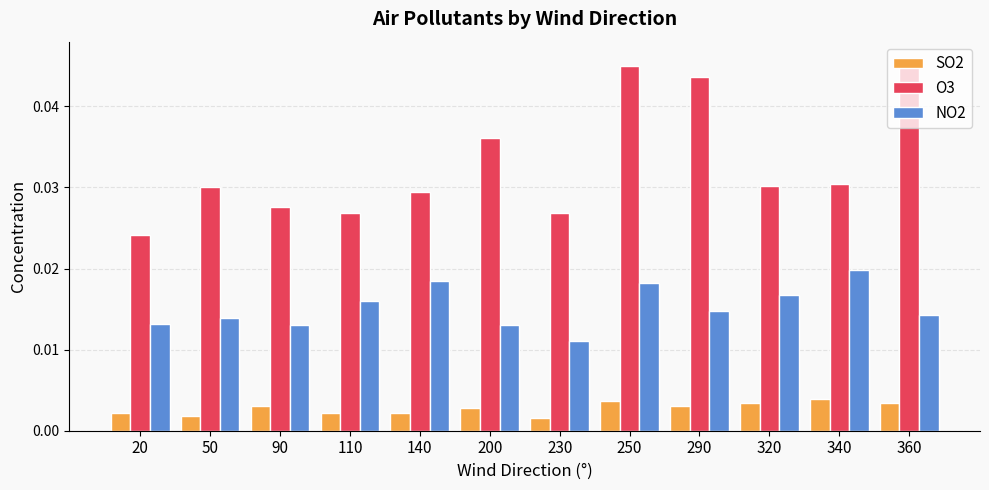

Which category has the lowest value in the NO2 series?

230